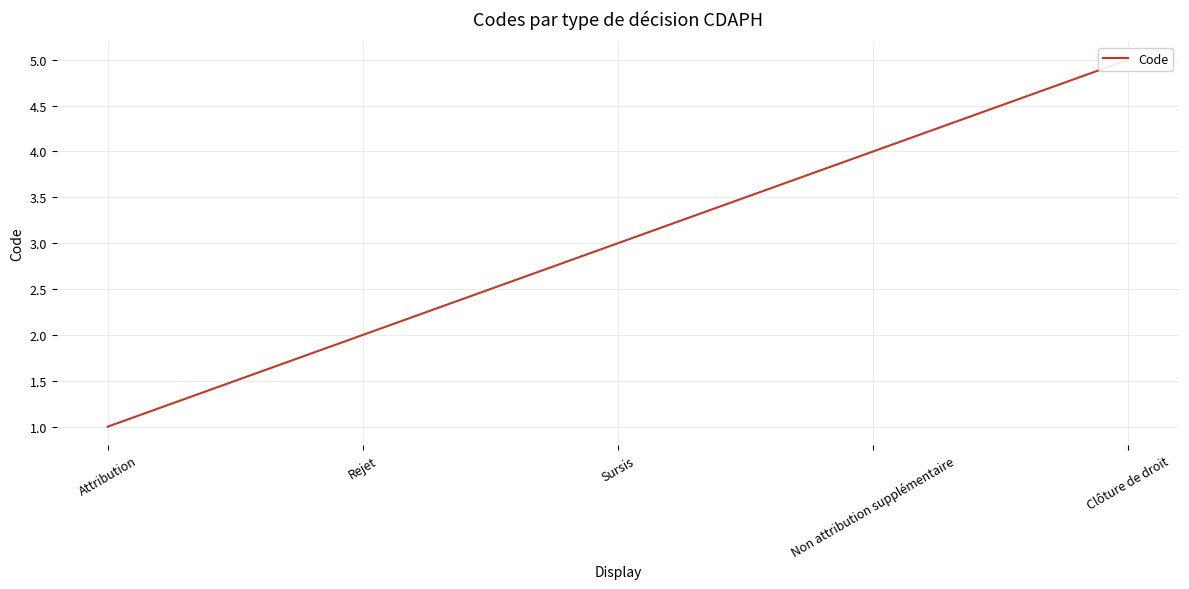

Rank the categories by value from highest to lowest.

Clôture de droit, Non attribution supplémentaire, Sursis, Rejet, Attribution